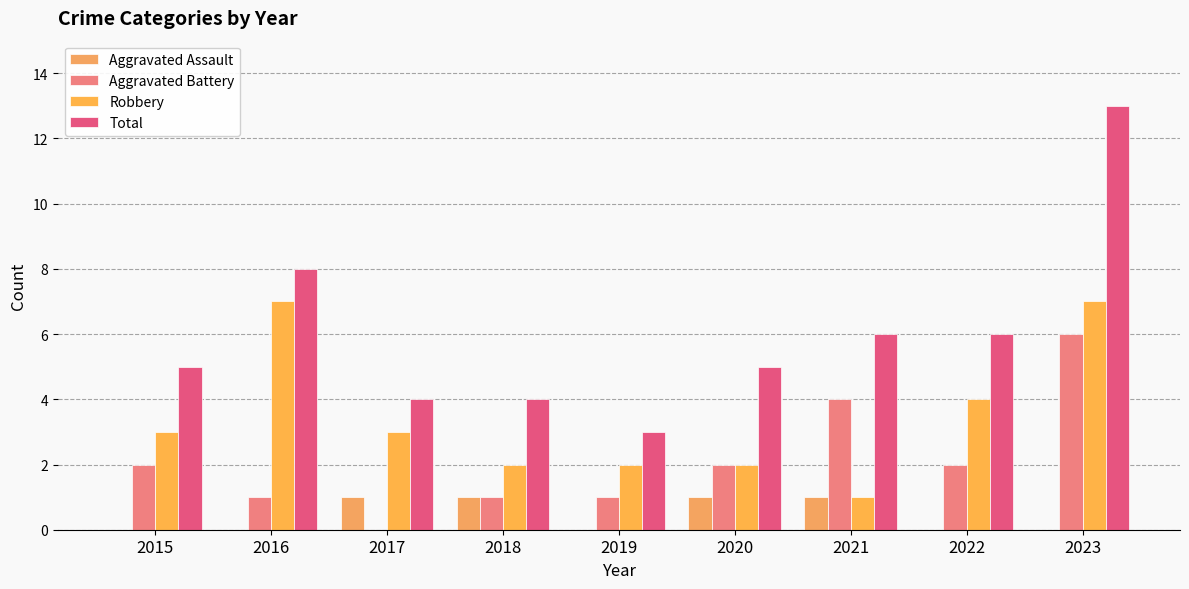

Is it true that Robbery equals 3 at 2015?

True